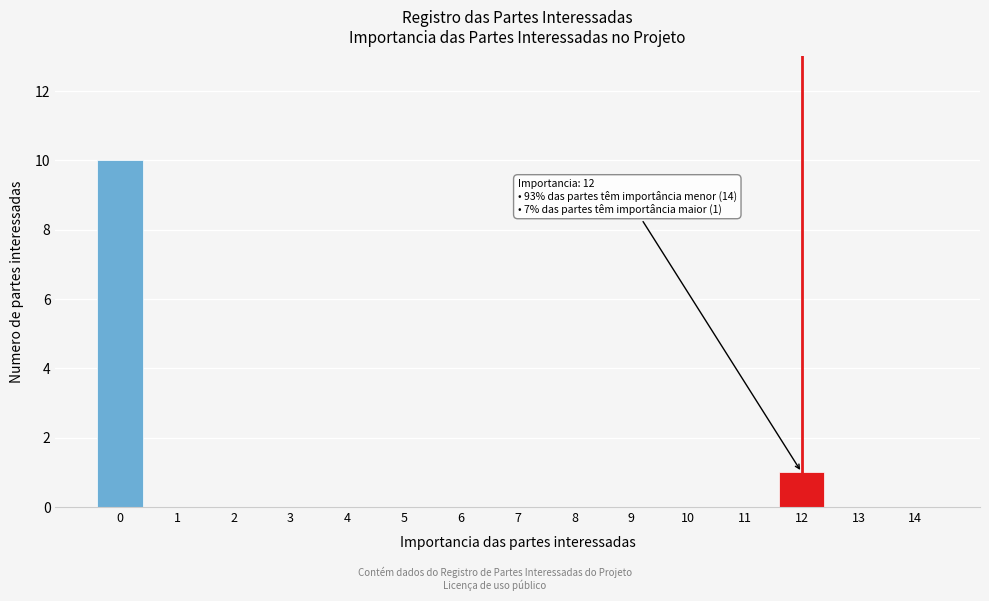

Reading right to left, extract all data points from this chart.

14=0	13=0	12=1	11=0	10=0	9=0	8=0	7=0	6=0	5=0	4=0	3=0	2=0	1=0	0=10